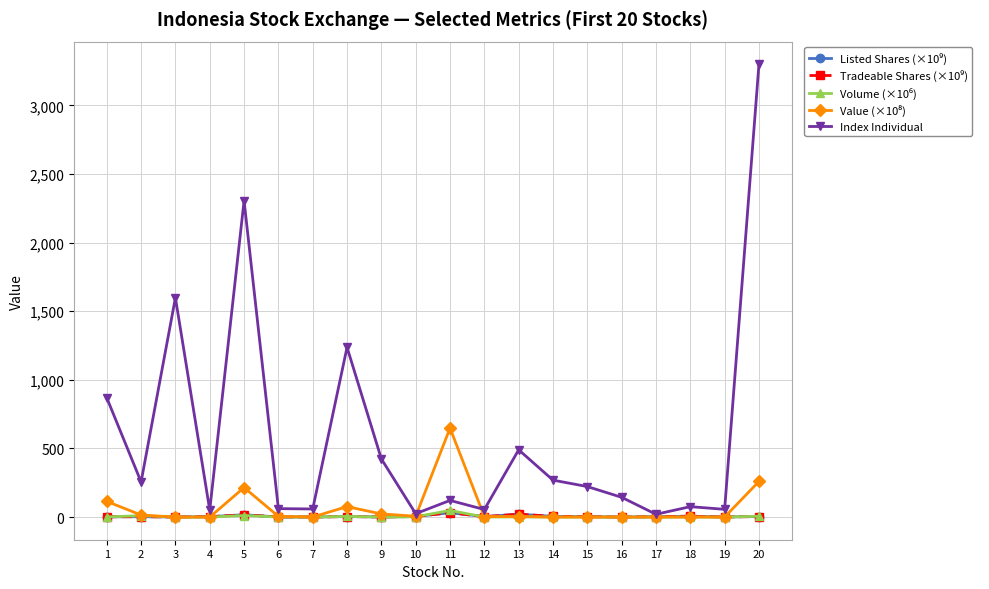

In Volume (×10⁶), how many points are higher than both neighbors (excluding endpoints)?

7